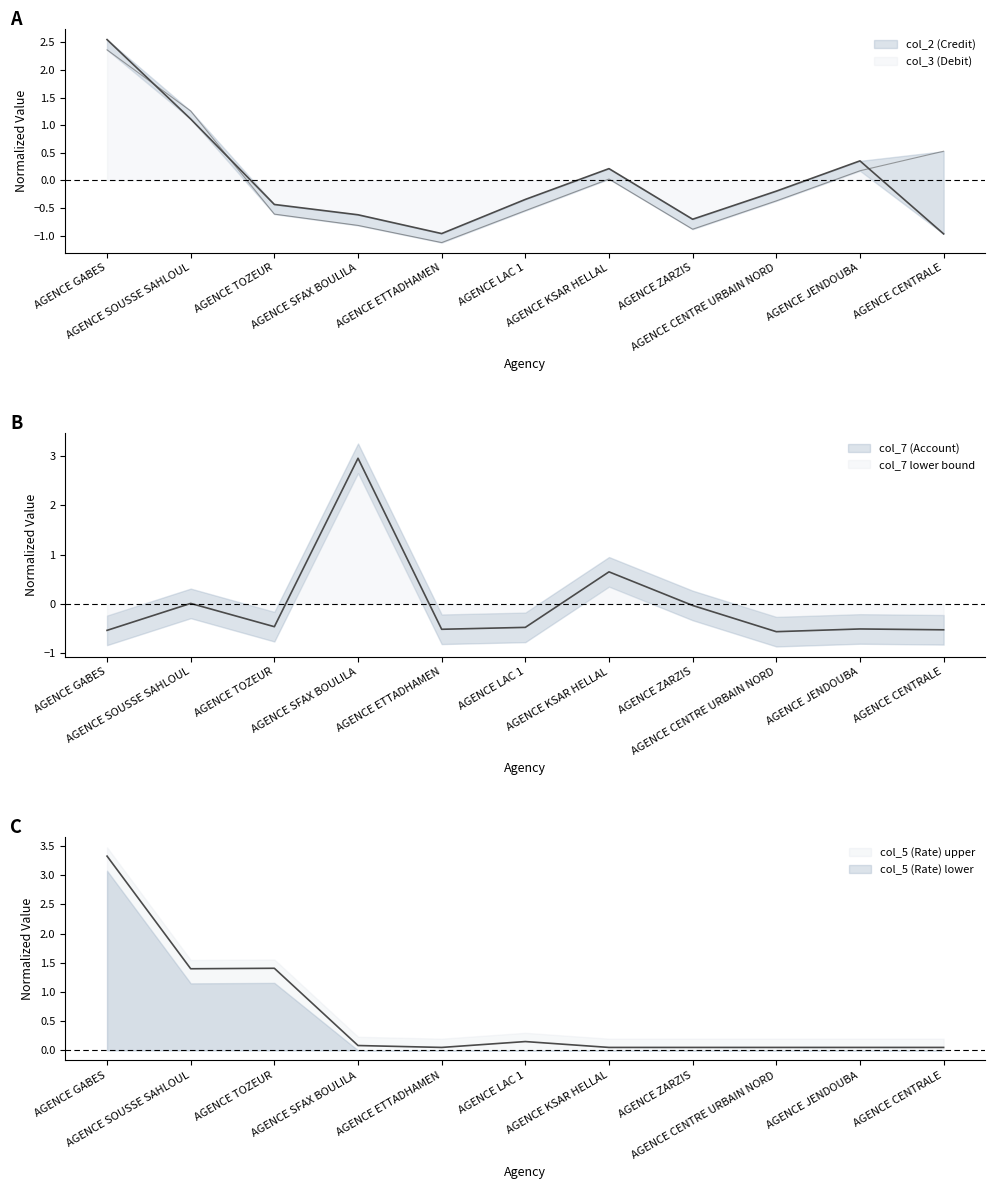

What is the label of the 10th point from the left?

AGENCE JENDOUBA